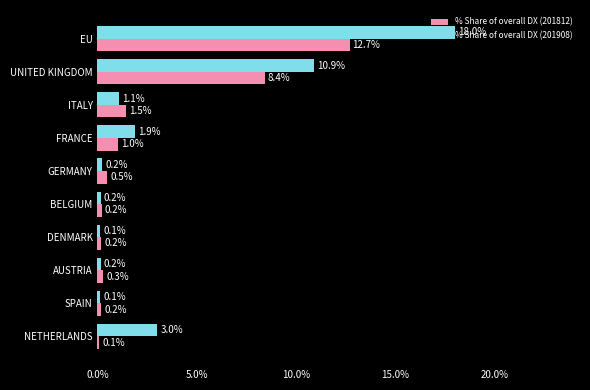

Is it true that % Share of overall DX (201812) equals 0.2 at SPAIN?

True